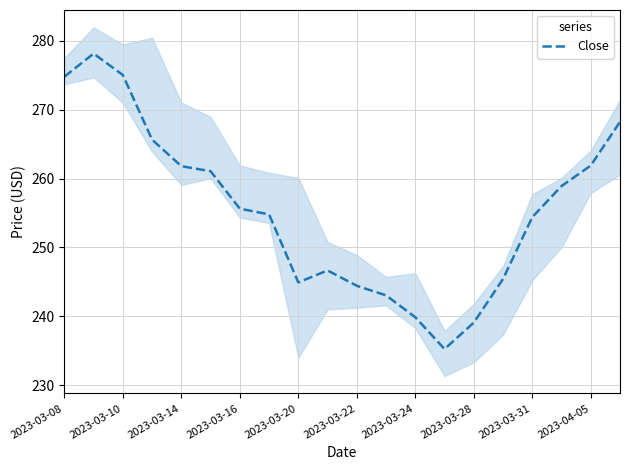

The value of Close at 2023-03-20 is 244.9. True or false?

True